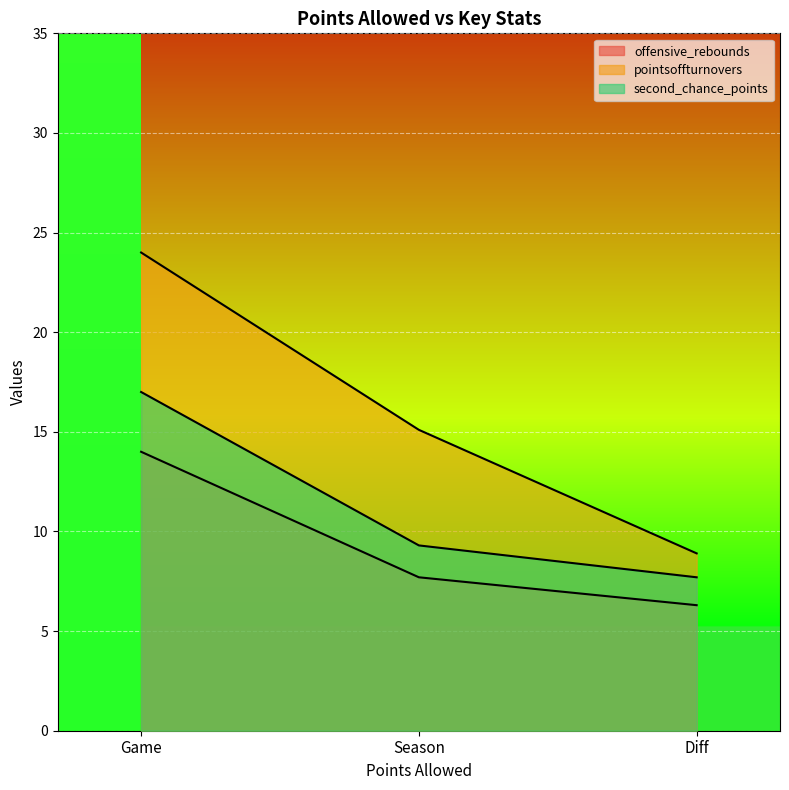

Rank the series by their maximum value, from lowest to highest.

offensive_rebounds, second_chance_points, pointsoffturnovers